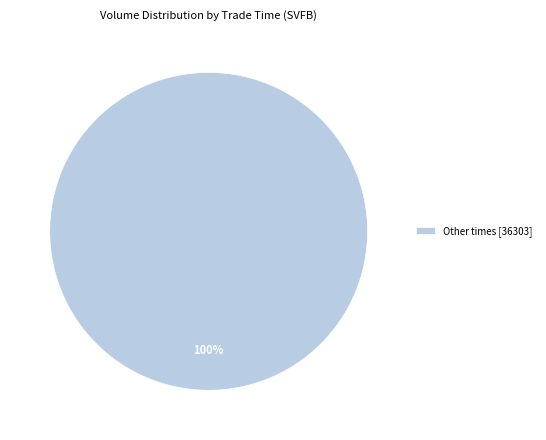

True or false: Other times [36303] accounts for 100% of the total.

True